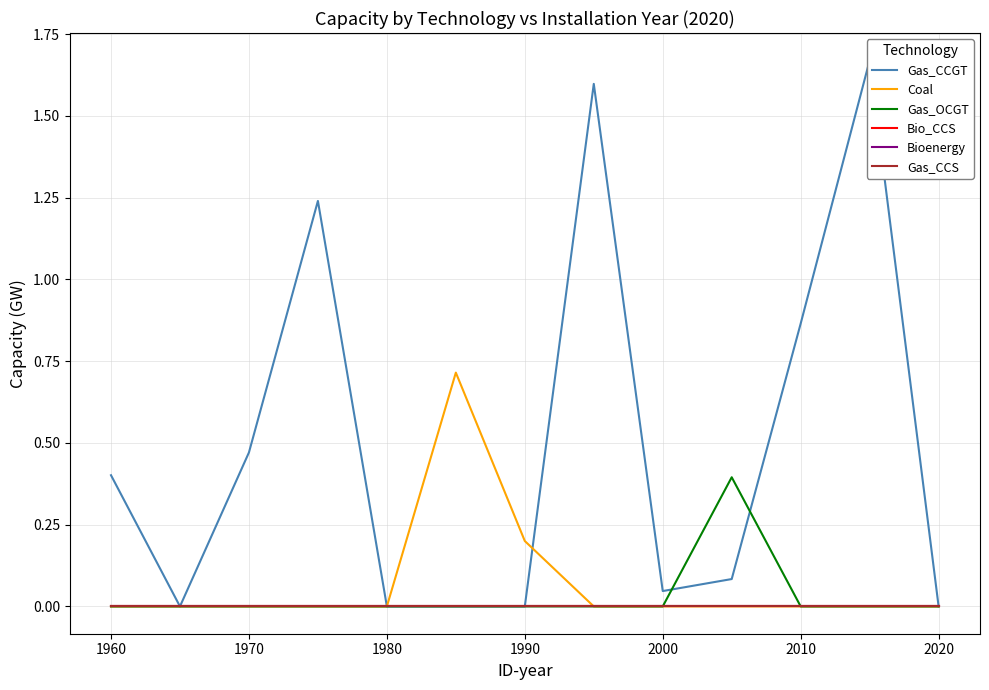

How many lines are shown in the chart?

6